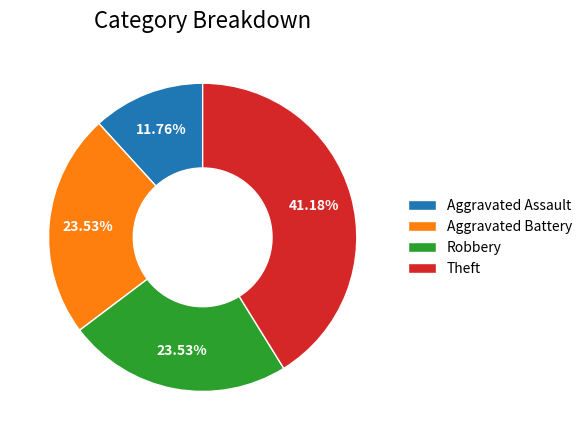

To the nearest percent, what is the average slice percentage?

25%